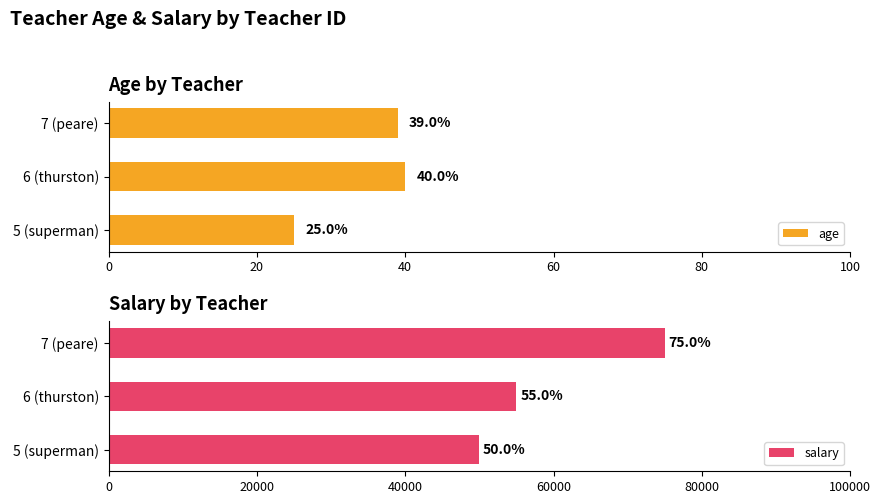

Is it true that age equals 39 at 5 (superman)?

False